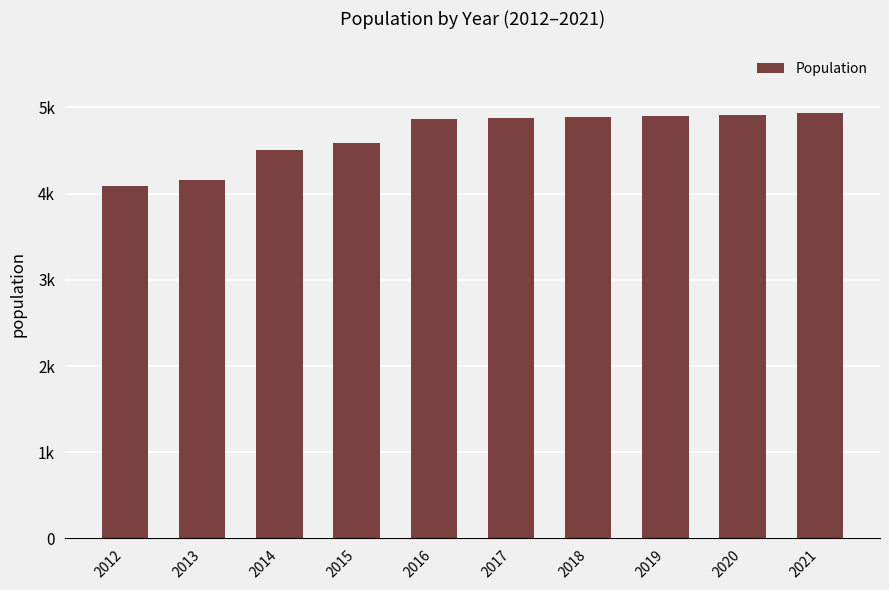

List the labels in order of value, smallest first.

2012, 2013, 2014, 2015, 2016, 2017, 2018, 2019, 2020, 2021